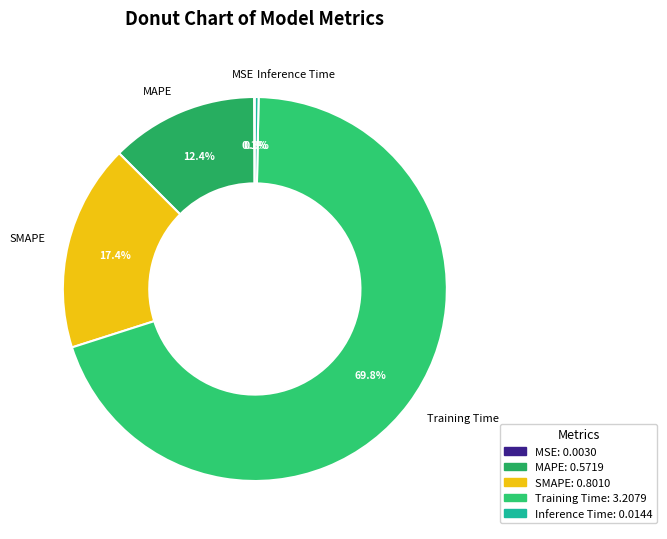

What percentage is the MAPE slice, to the nearest percent?

12%